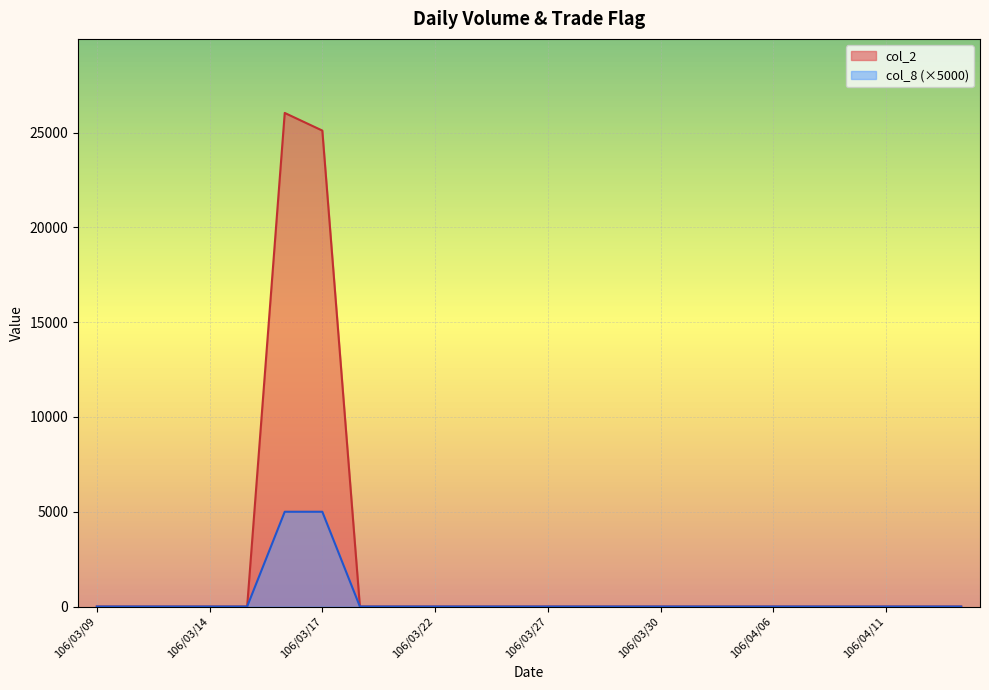

How many lines are shown in the chart?

2